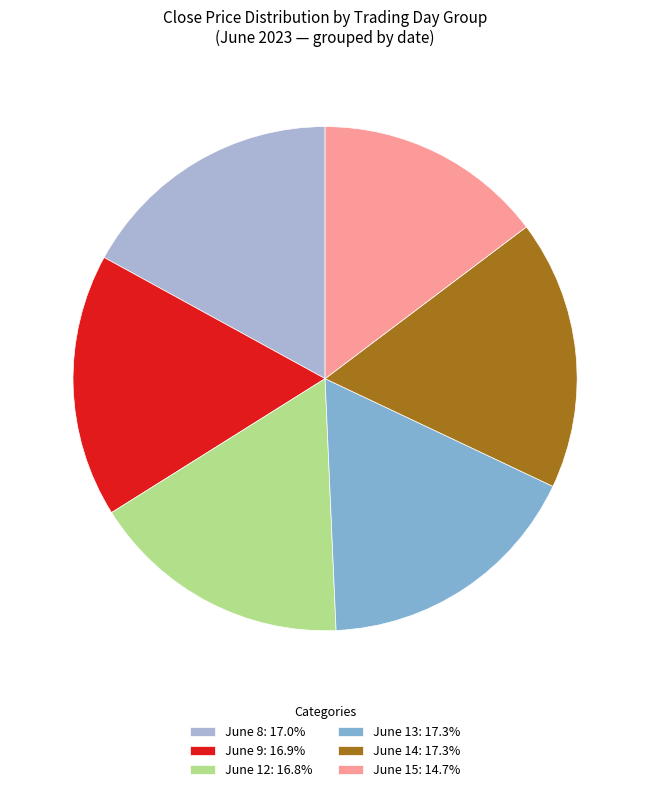

What is the ratio of the value at June 13: 17.3% to the value at June 9: 16.9%?

1.0